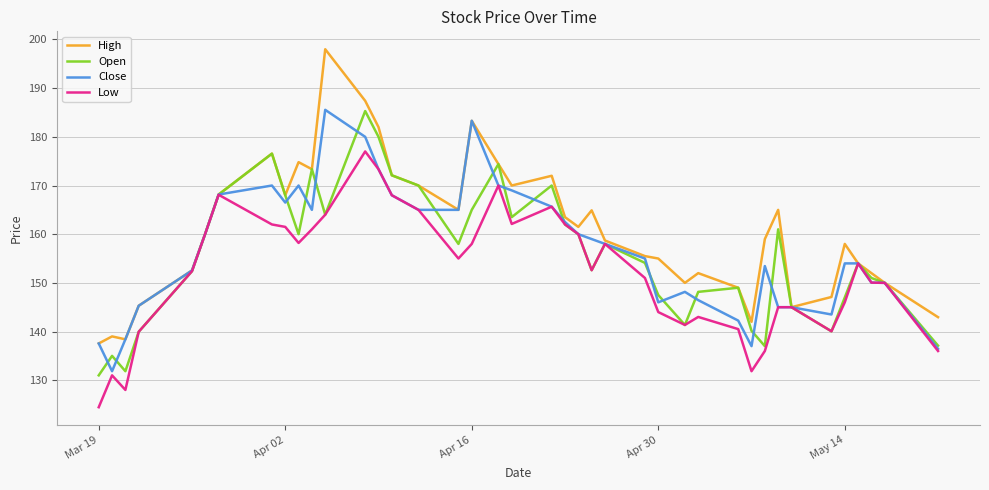

What are all the series names shown in the legend?

High, Open, Close, Low